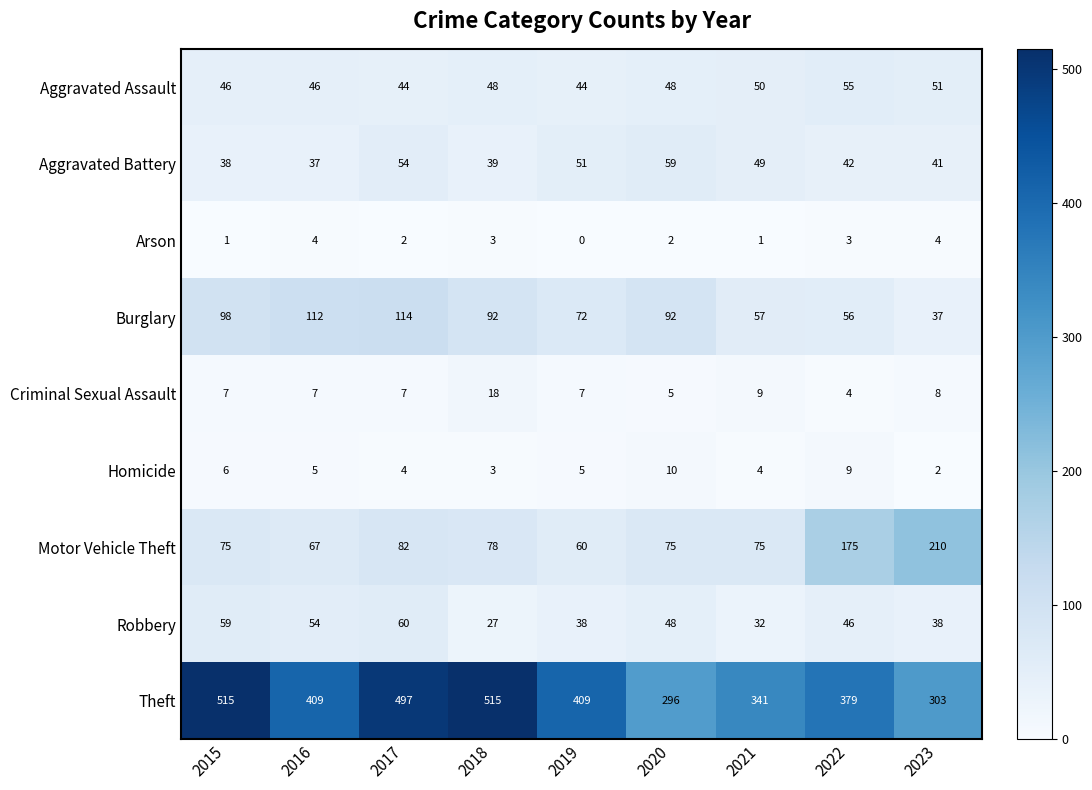

What is the spread (max minus min) of values at 2015?

514